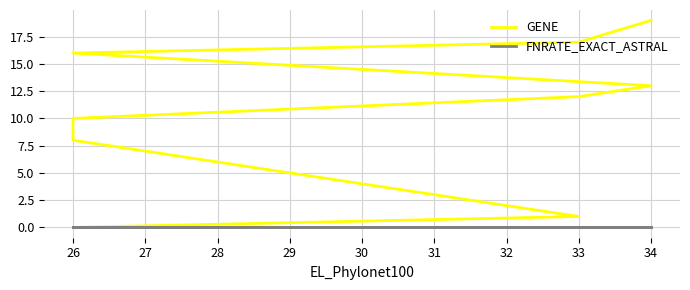

At which category is the sum across all series the highest?

34